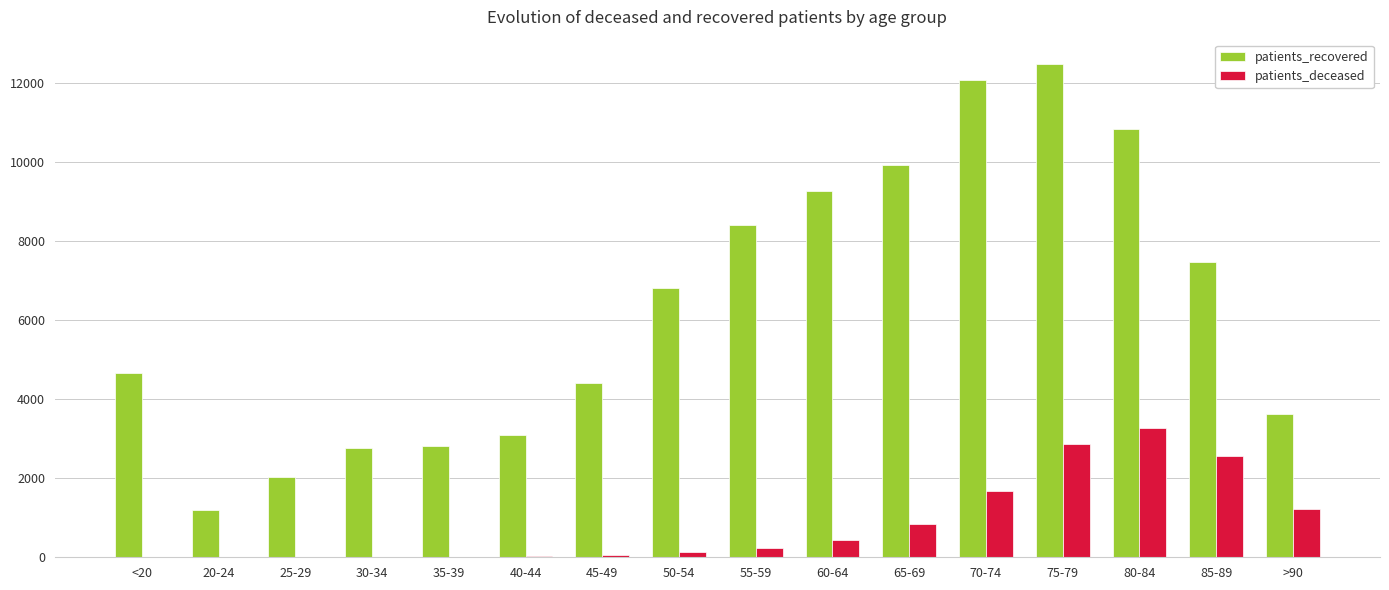

What is the highest value of the patients_recovered series?

12472